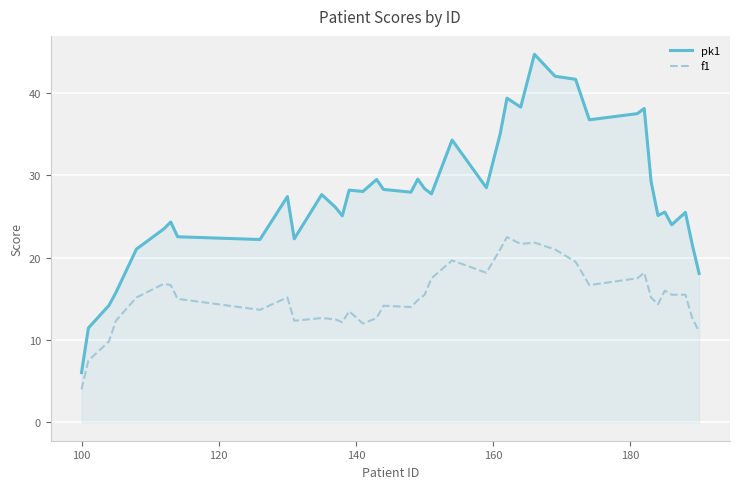

Which series has the largest total across all categories?

pk1